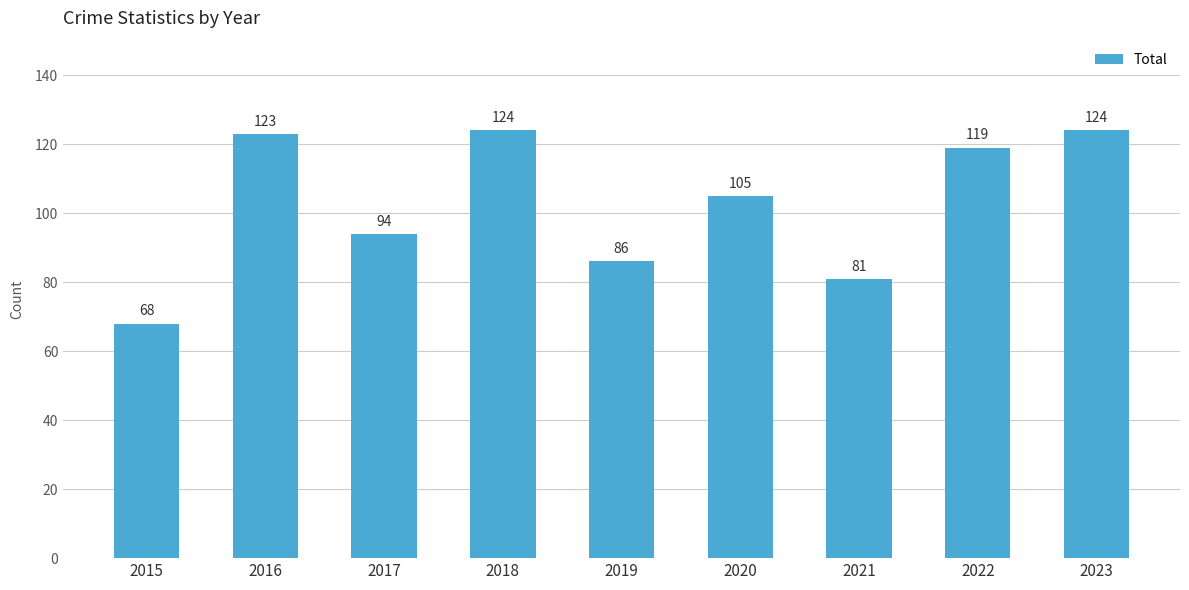

What is the value of the 8th bar from the left?

119